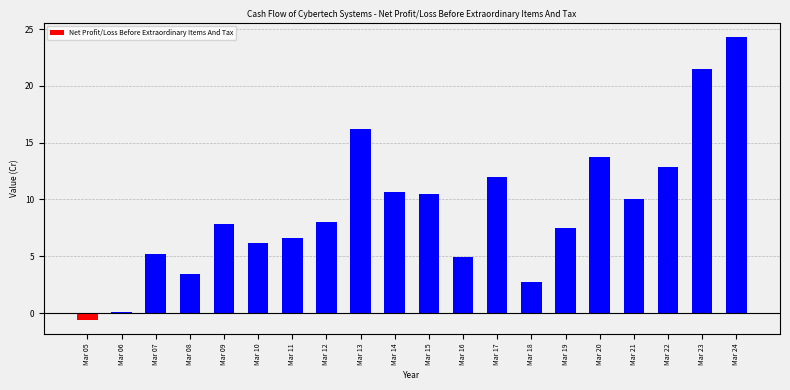

What is the change in value from Mar 13 to Mar 19?

-8.7